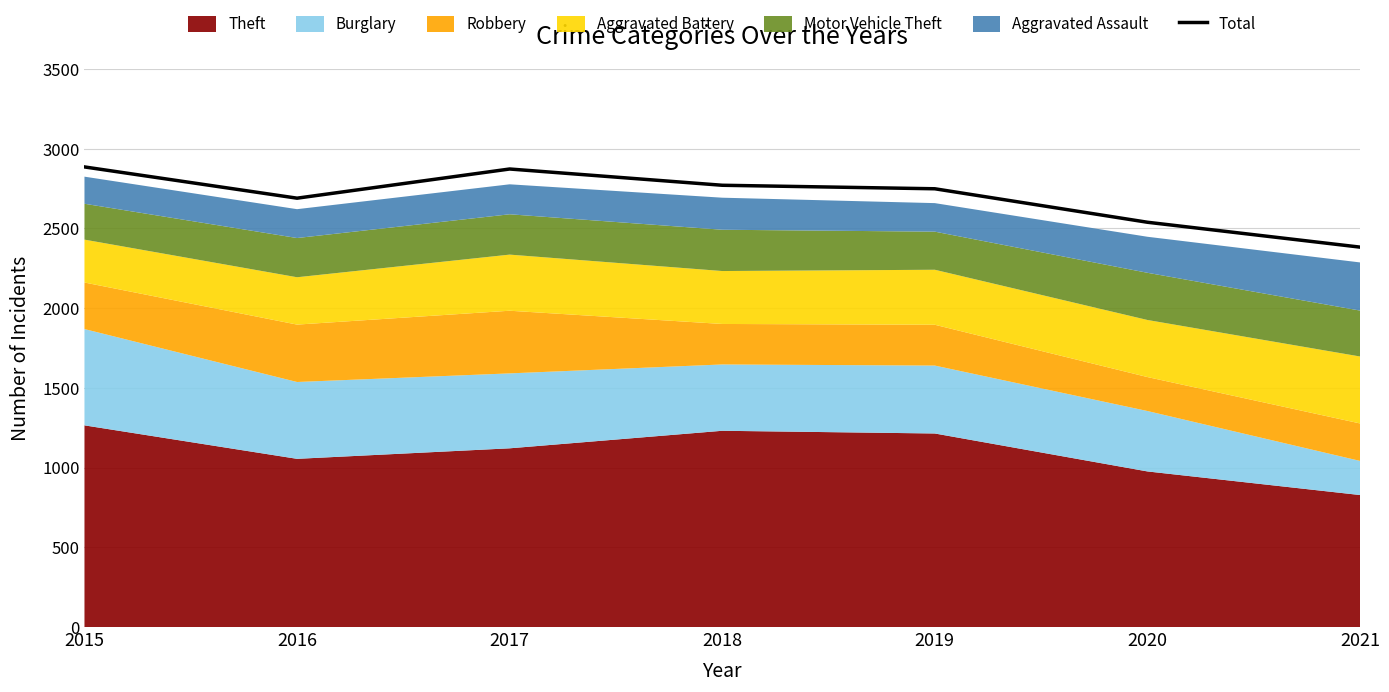

What is the difference between the second highest and second lowest values?

334